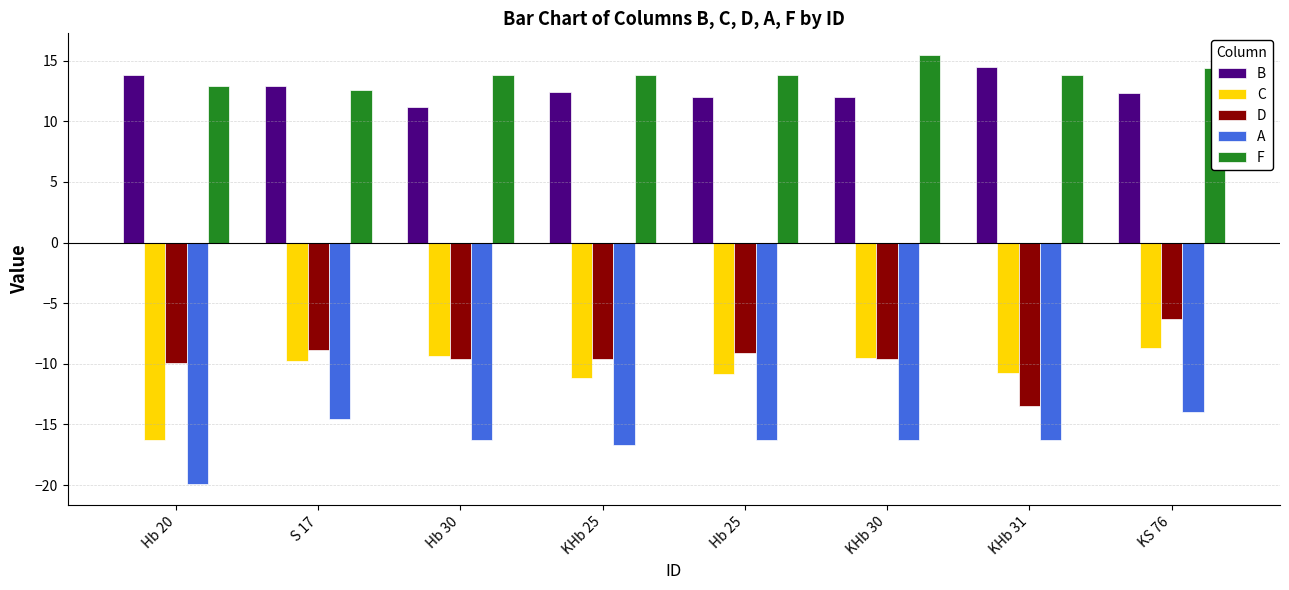

What are all the series names shown in the legend?

B, C, D, A, F